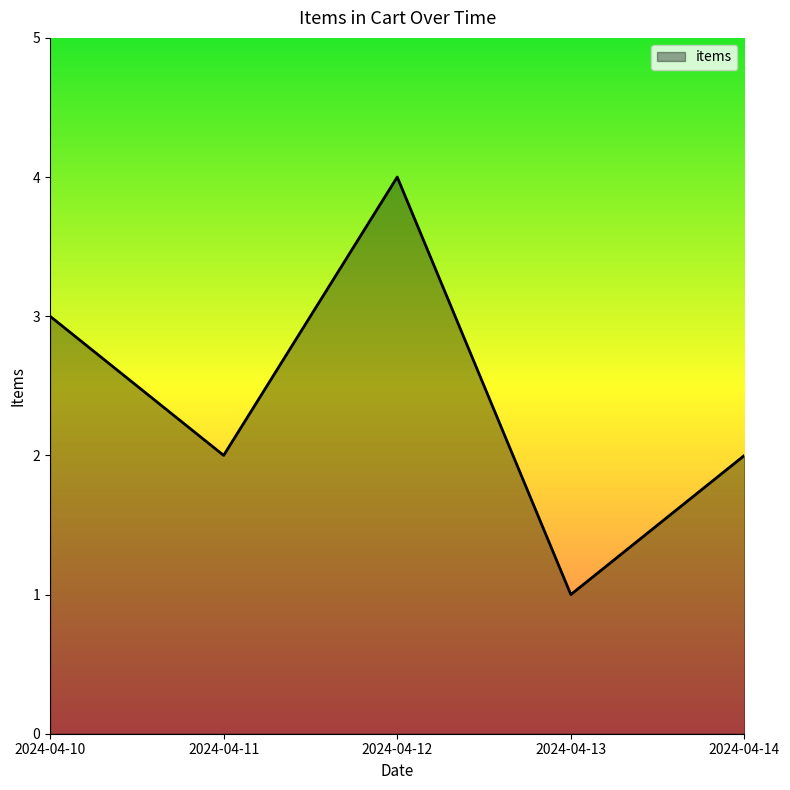

At which category does the chart reach its peak across all series?

2024-04-12